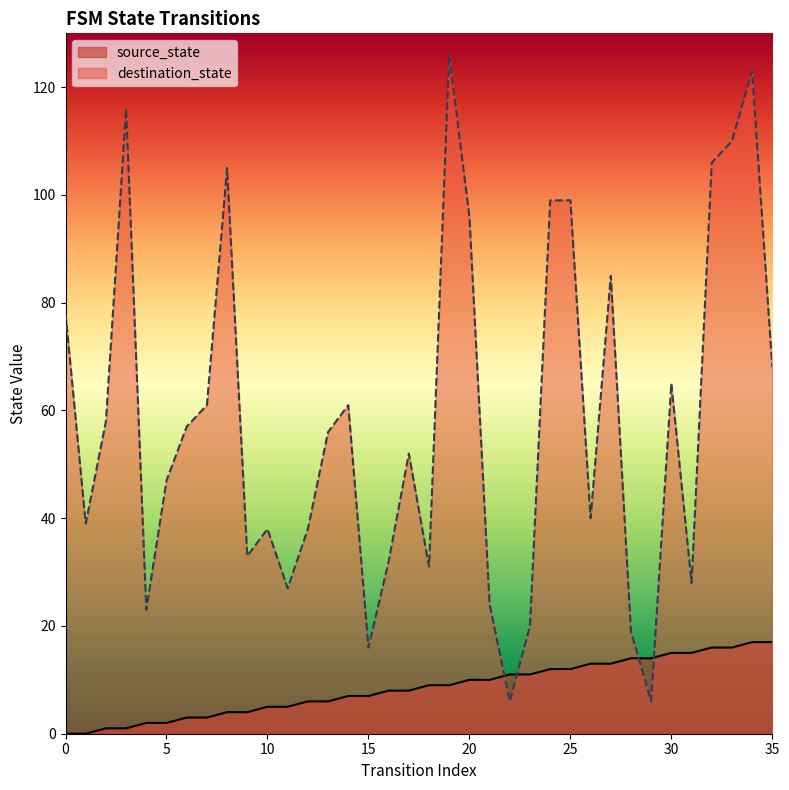

Where do source_state and destination_state first cross each other?

21 and 22